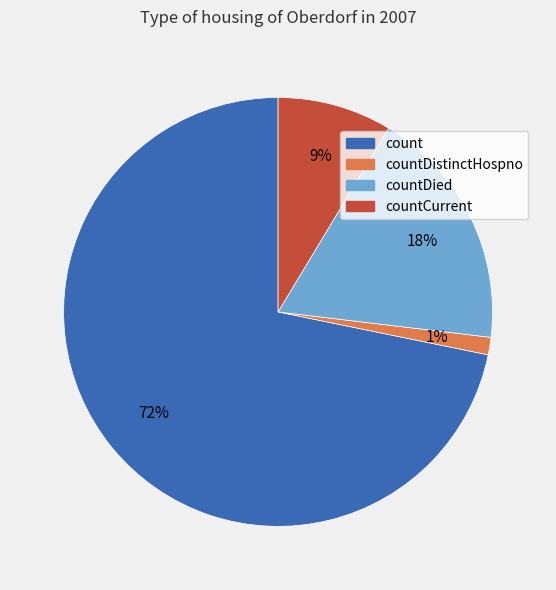

Does any single category account for the majority?

Yes